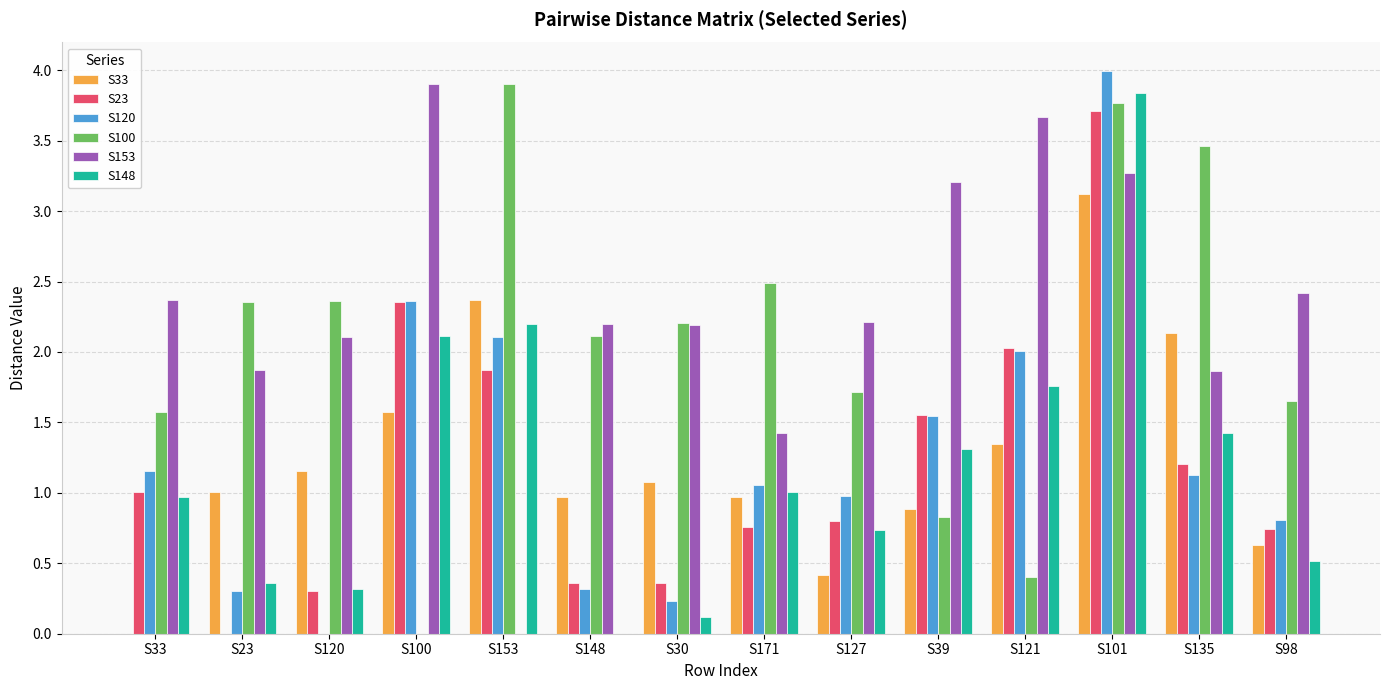

What is the sum of the S33 values at S148 and S171?

1.9